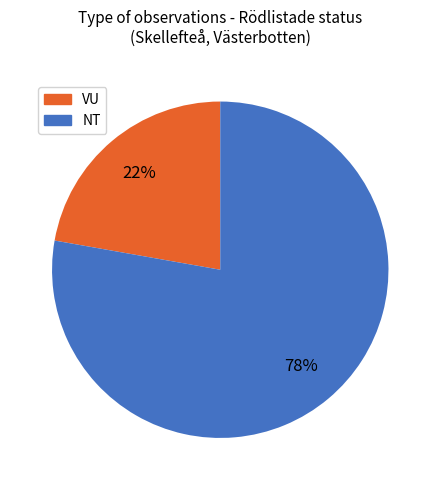

How many slices are in this pie chart?

2